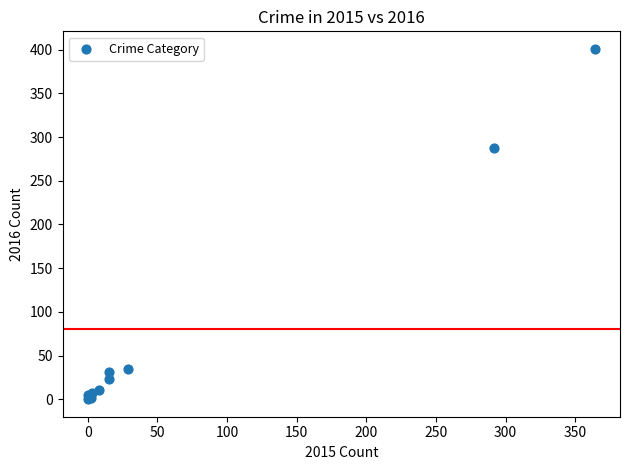

What Y value in the scatter plot is closest to 200?

288